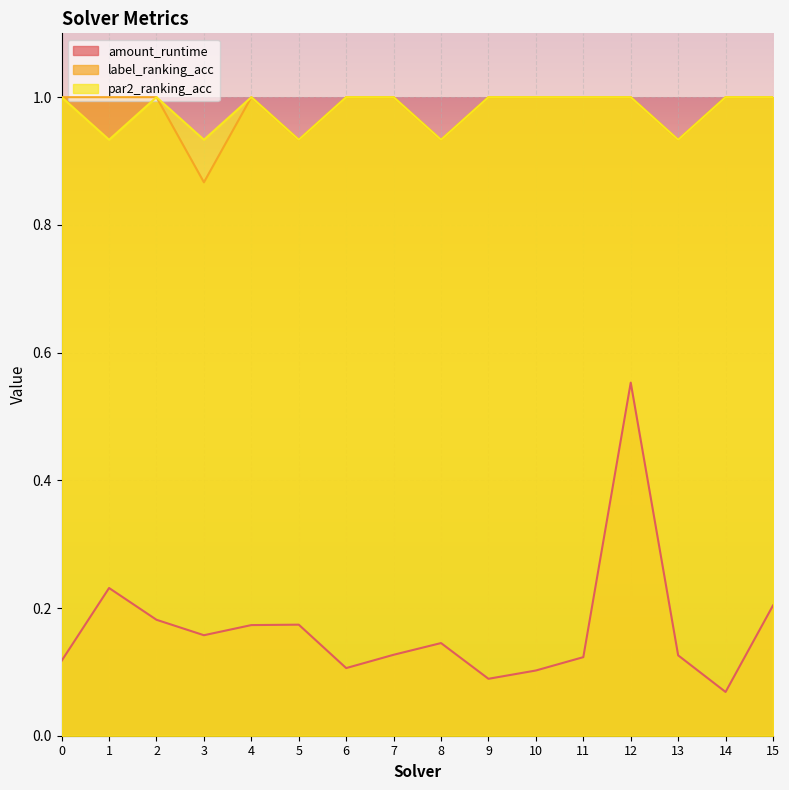

What are all the series names shown in the legend?

amount_runtime, label_ranking_acc, par2_ranking_acc